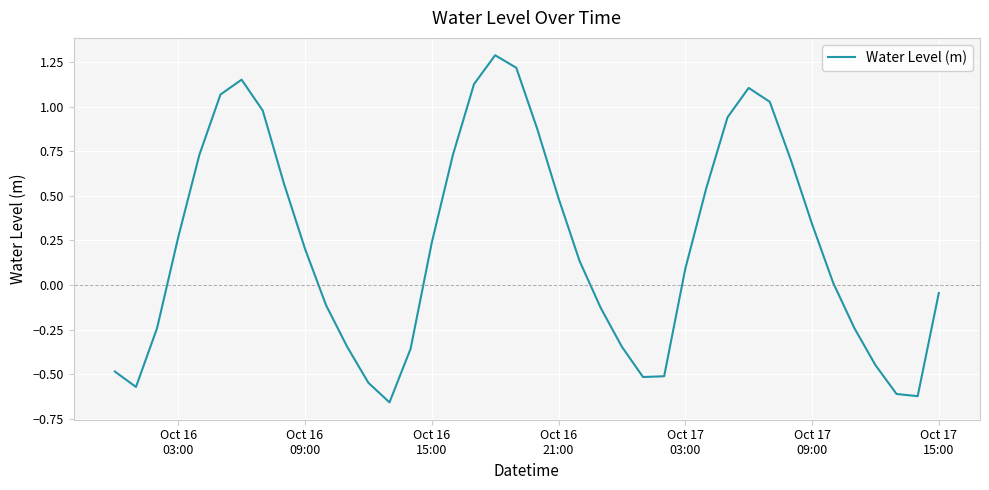

Is this an area chart (filled region under the line)?

No